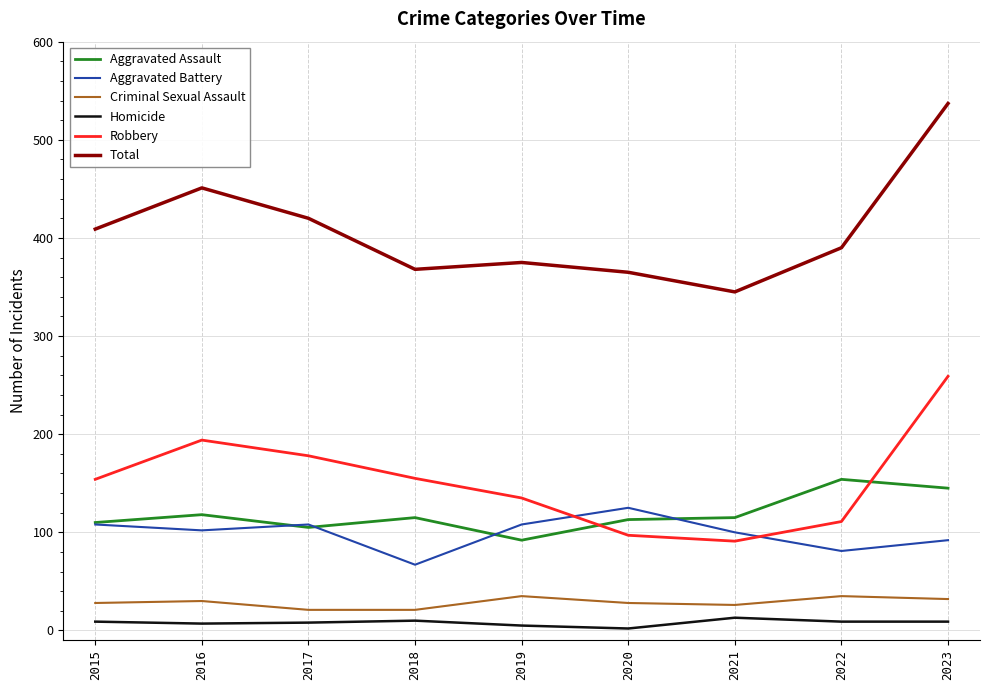

The value of Aggravated Assault at 2021 is 115. True or false?

True